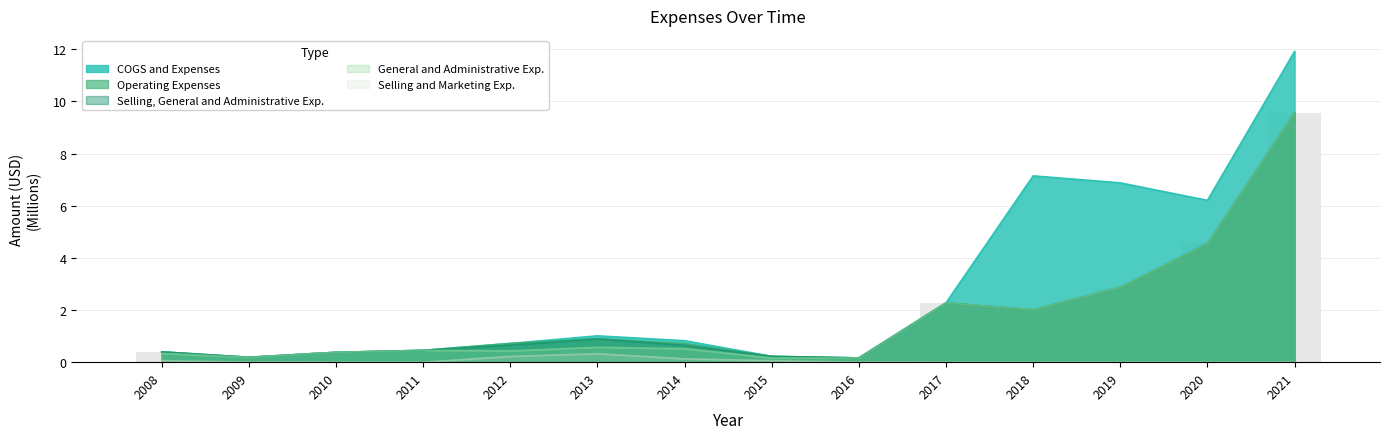

Reading left to right, what are all the values shown in this chart?

General and Administrative Exp.: 2008=0.3	2009=0.2	2010=0.4	2011=0.5	2012=0.4	2013=0.6	2014=0.5	2015=0.2	2016=0.2	2017=2.3	2018=2.0	2019=2.9	2020=4.6	2021=9.6
Selling and Marketing Exp.: 2008=0.1	2009=0.0	2010=0.0	2011=0.0	2012=0.2	2013=0.3	2014=0.1	2015=0.1	2016=0.0	2017=0.0	2018=0.0	2019=0.0	2020=0.0	2021=0.0
Selling, General and Administrative Exp.: 2008=0.4	2009=0.2	2010=0.4	2011=0.5	2012=0.7	2013=0.9	2014=0.6	2015=0.2	2016=0.2	2017=2.3	2018=2.0	2019=2.9	2020=4.6	2021=9.6
Operating Expenses: 2008=0.4	2009=0.2	2010=0.4	2011=0.5	2012=0.7	2013=0.9	2014=0.7	2015=0.2	2016=0.2	2017=2.3	2018=2.0	2019=2.9	2020=4.6	2021=9.6
COGS and Expenses: 2008=0.4	2009=0.2	2010=0.4	2011=0.5	2012=0.7	2013=1.0	2014=0.8	2015=0.2	2016=0.2	2017=2.3	2018=7.1	2019=6.9	2020=6.2	2021=11.9